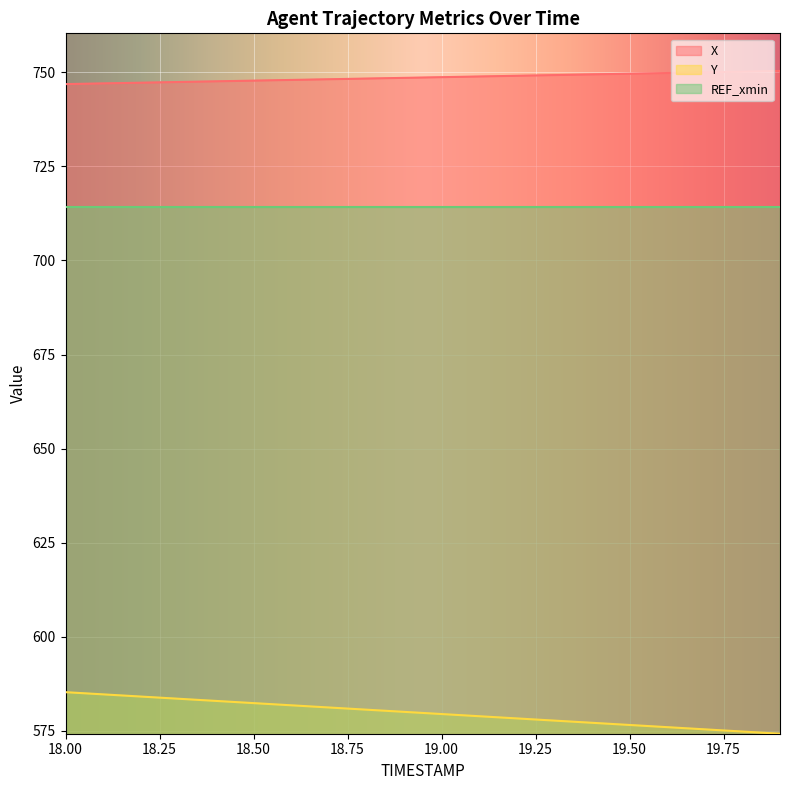

Which series has the largest range (max minus min)?

Y